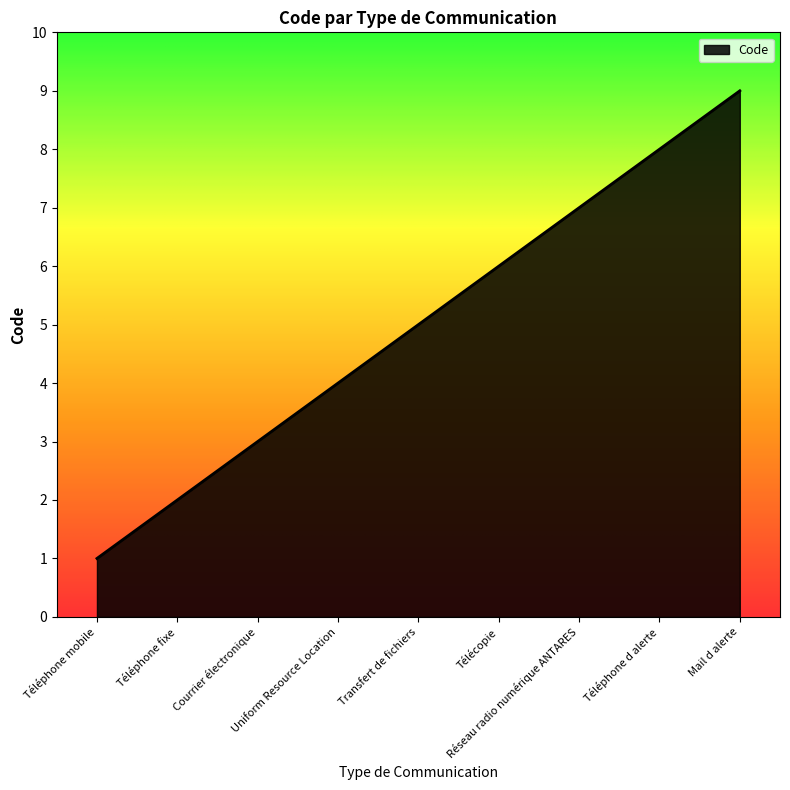

What position from the right is Télécopie?

4